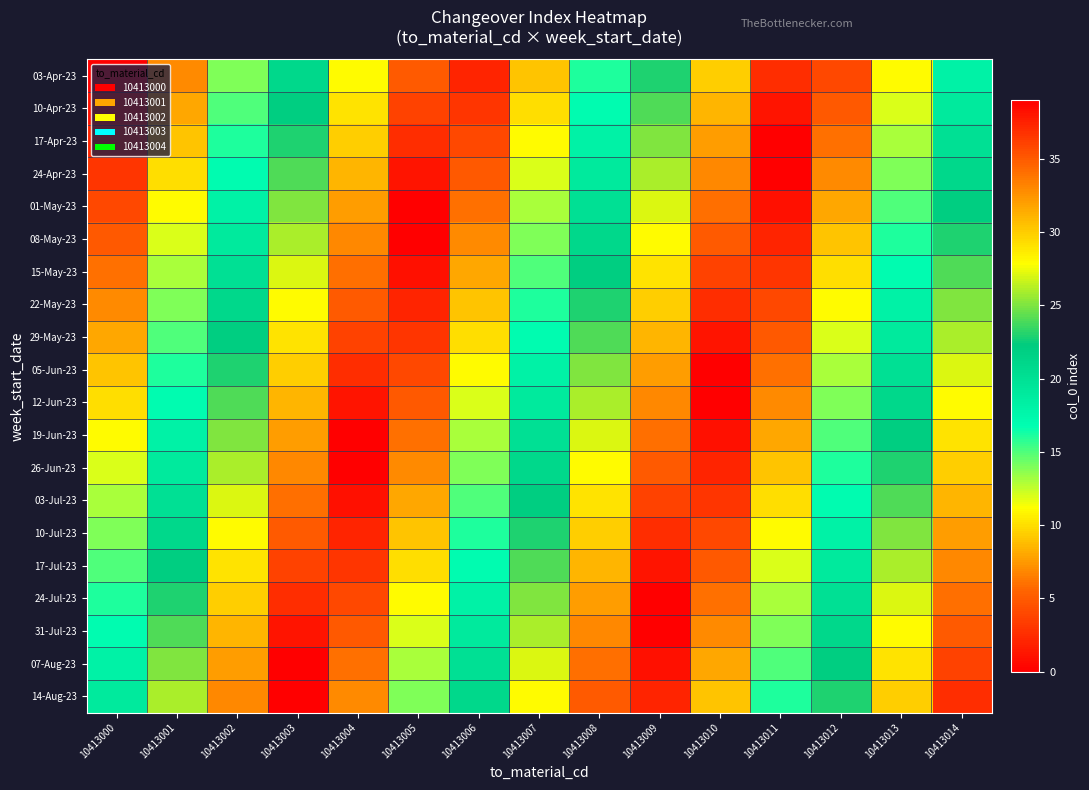

Rank the series at 10413003 from lowest to highest value.

14-Aug-23, 03-Apr-23, 10-Apr-23, 17-Apr-23, 24-Apr-23, 01-May-23, 08-May-23, 15-May-23, 22-May-23, 29-May-23, 05-Jun-23, 12-Jun-23, 19-Jun-23, 26-Jun-23, 03-Jul-23, 10-Jul-23, 17-Jul-23, 24-Jul-23, 31-Jul-23, 07-Aug-23